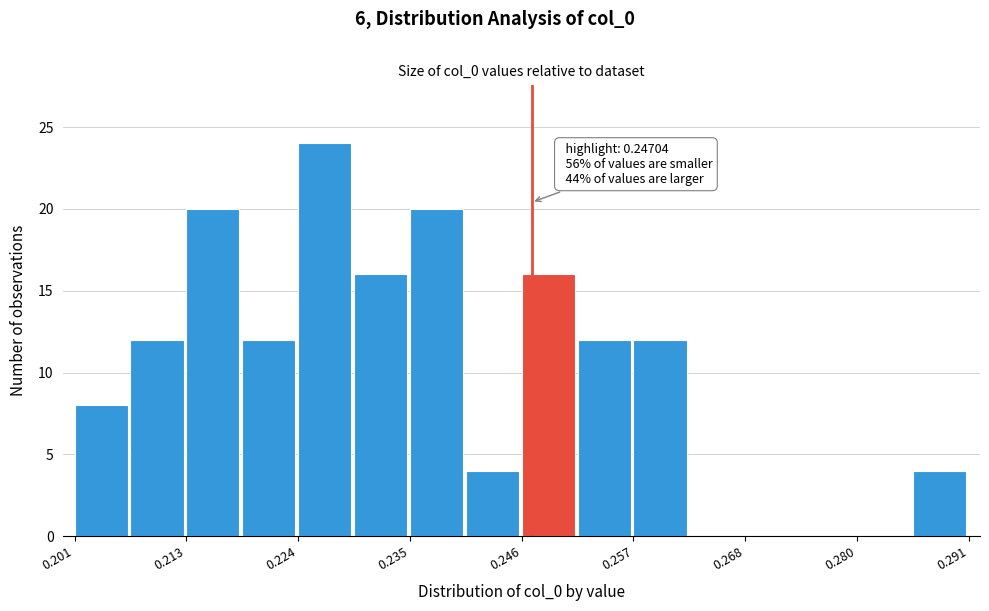

Around what value on the x-axis is the tallest bar? Give the approximate position of its centre, as read against the axis.

0.226